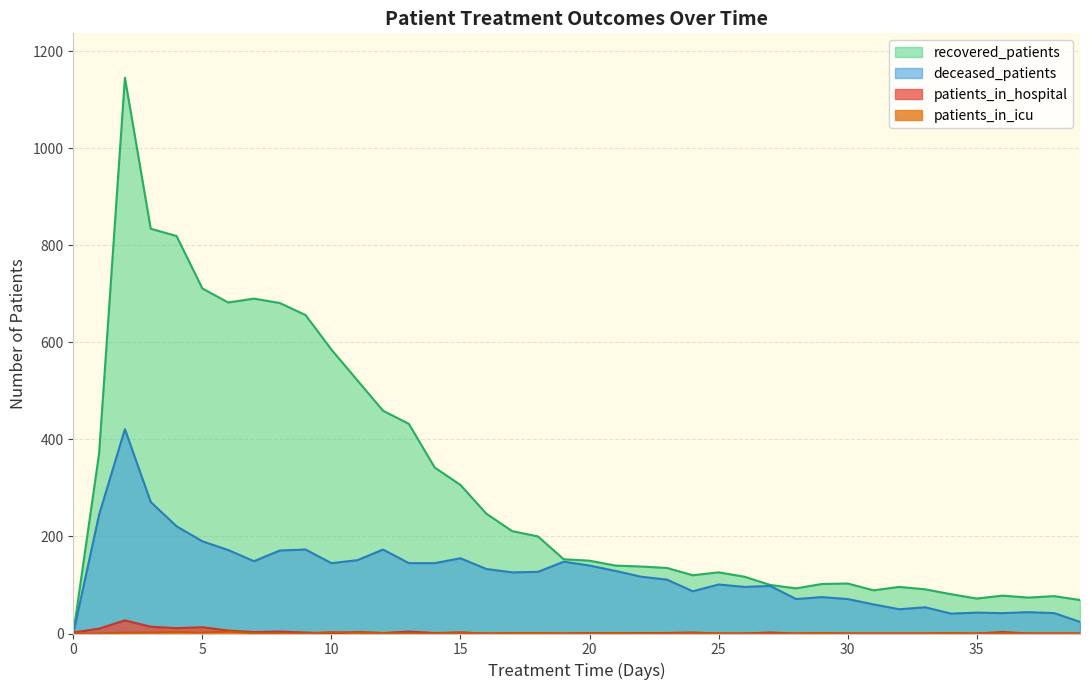

Which series ends up on top after the final intersection of recovered_patients and patients_in_hospital?

recovered_patients